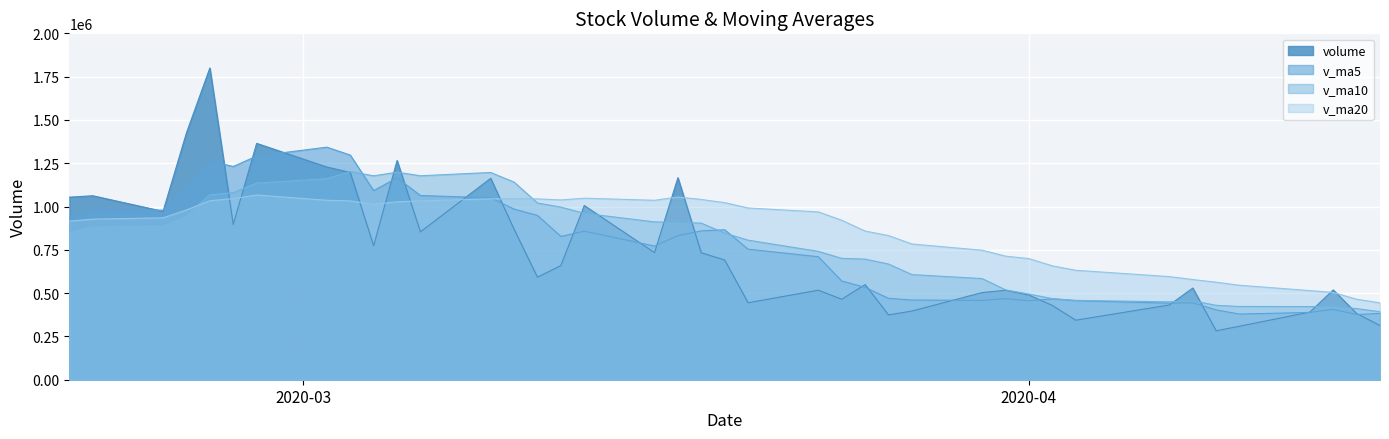

What is the maximum value for v_ma20?

1066750.3